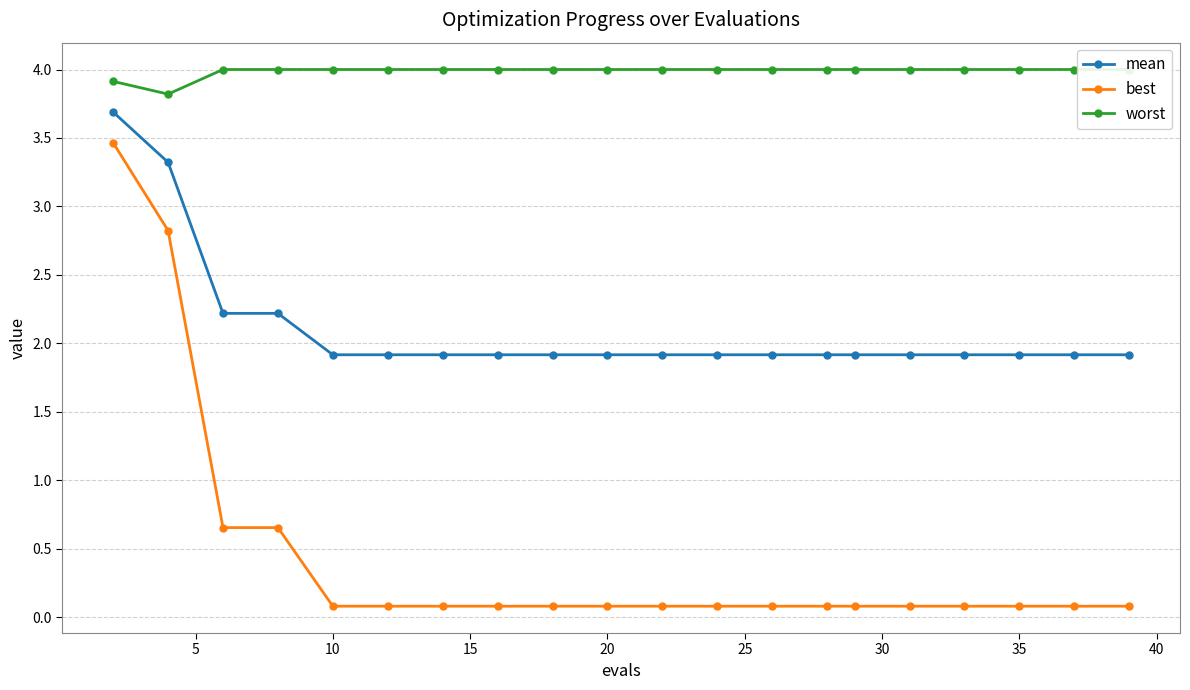

True or false: best and worst intersect in this chart.

False